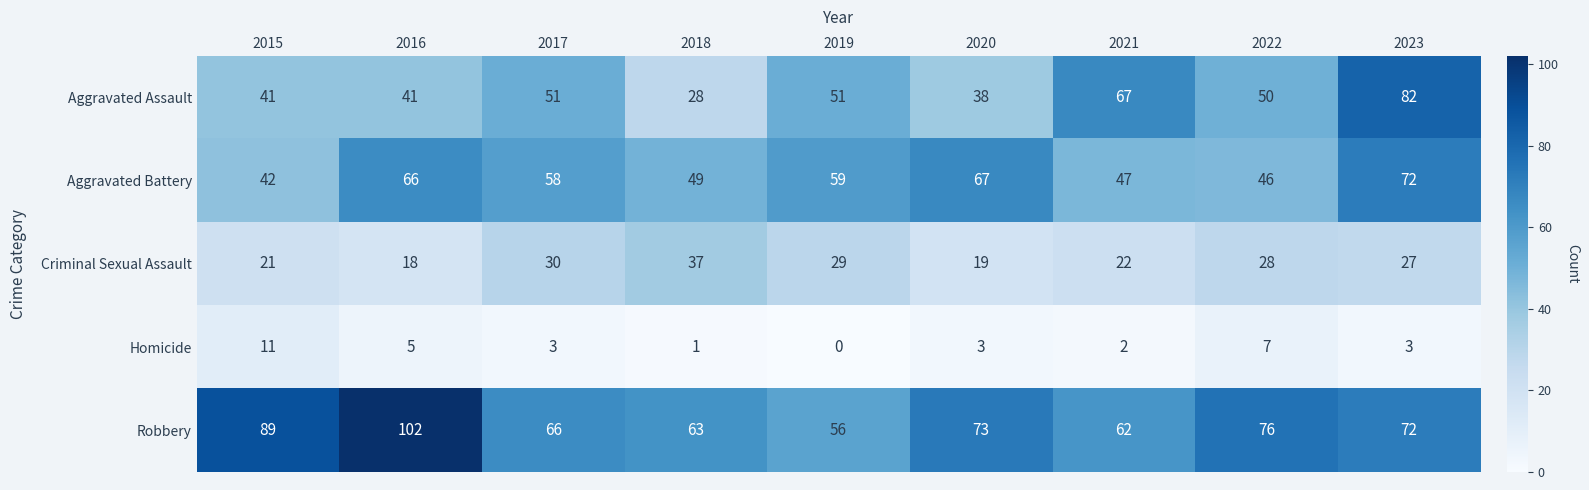

At which label does Homicide first exceed 3?

2015